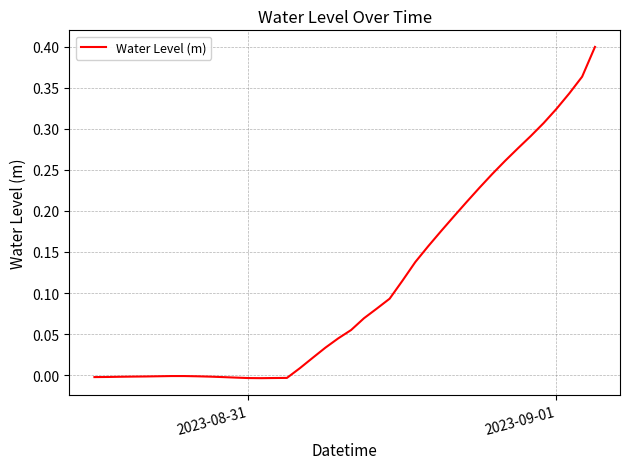

Reading left to right, list all the values displayed in this chart.

-0.0	-0.0	-0.0	-0.0	-0.0	-0.0	-0.0	-0.0	-0.0	-0.0	-0.0	-0.0	-0.0	-0.0	-0.0	-0.0	0.0	0.0	0.0	0.0	0.1	0.1	0.1	0.1	0.1	0.1	0.2	0.2	0.2	0.2	0.2	0.2	0.3	0.3	0.3	0.3	0.3	0.3	0.4	0.4